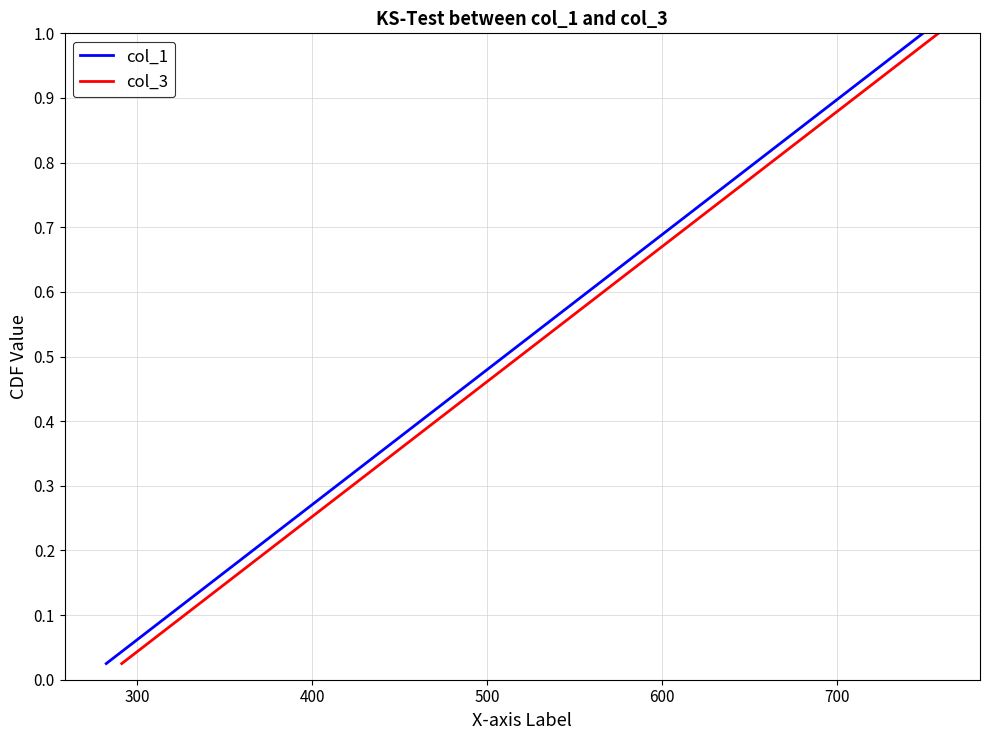

What is the maximum value for col_1?

1.0